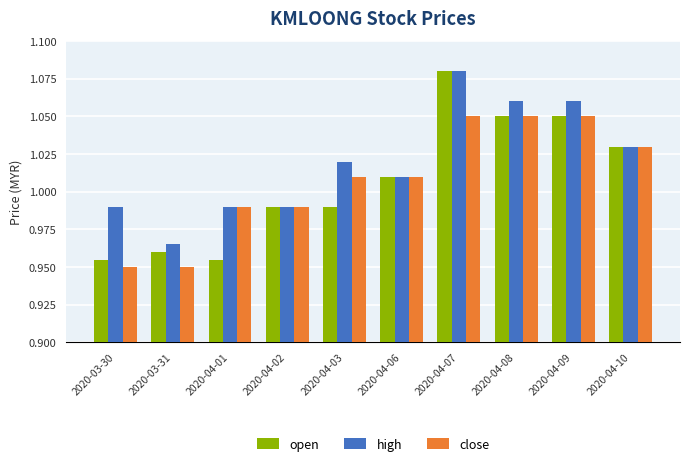

What are all the series names shown in the legend?

open, high, close